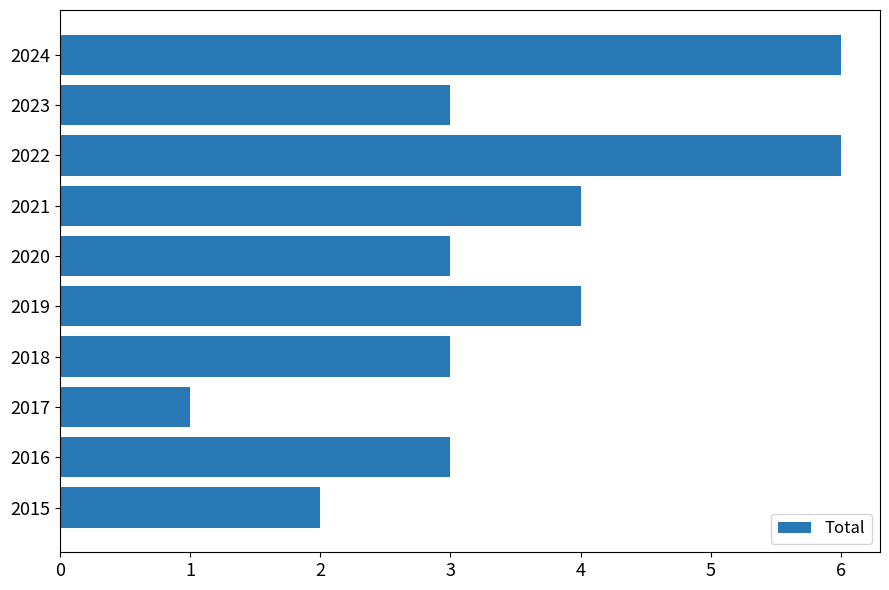

Does the chart contain any negative values?

No